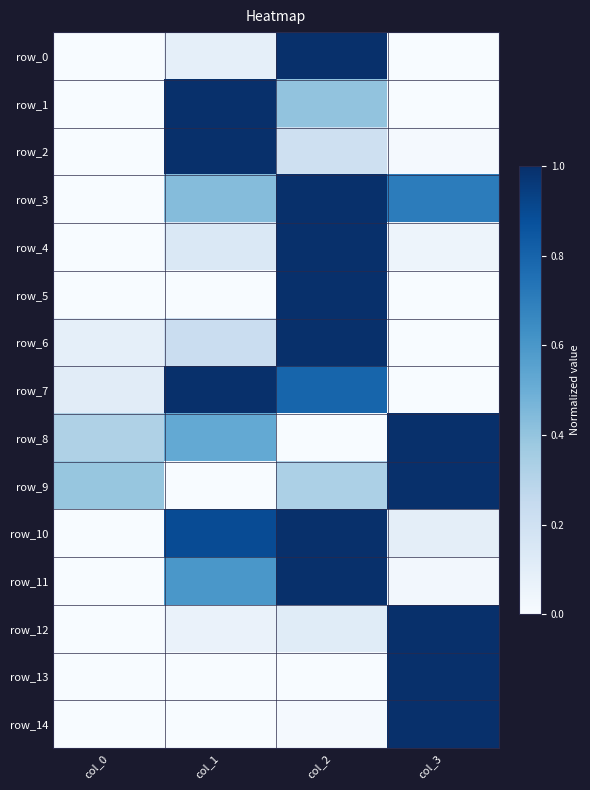

What is the approximate value of row_9 at col_2?

0.3